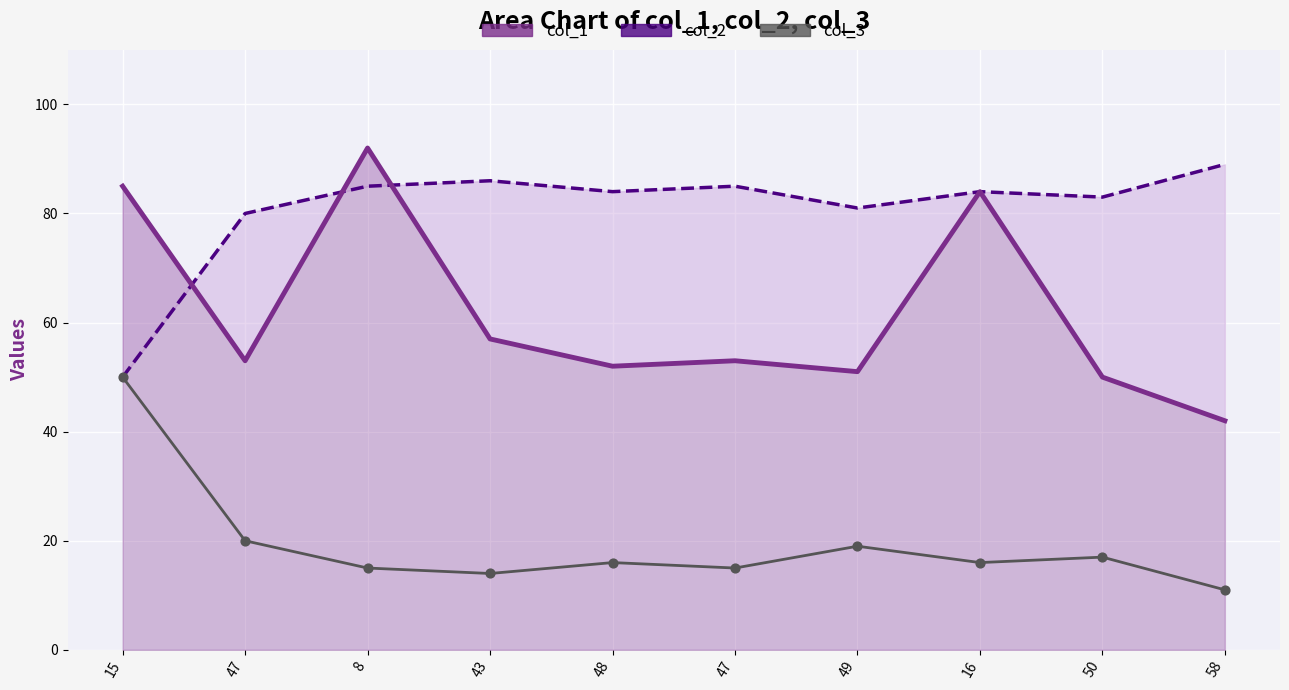

Which series reaches the maximum Y coordinate?

col_1